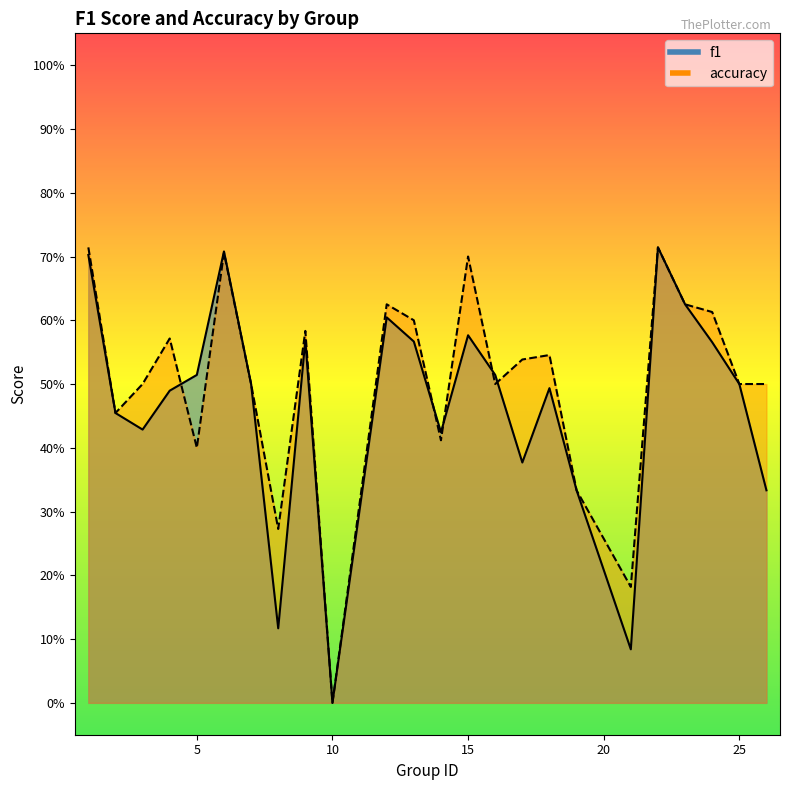

Which series ends up on top after the final intersection of f1 and accuracy?

accuracy